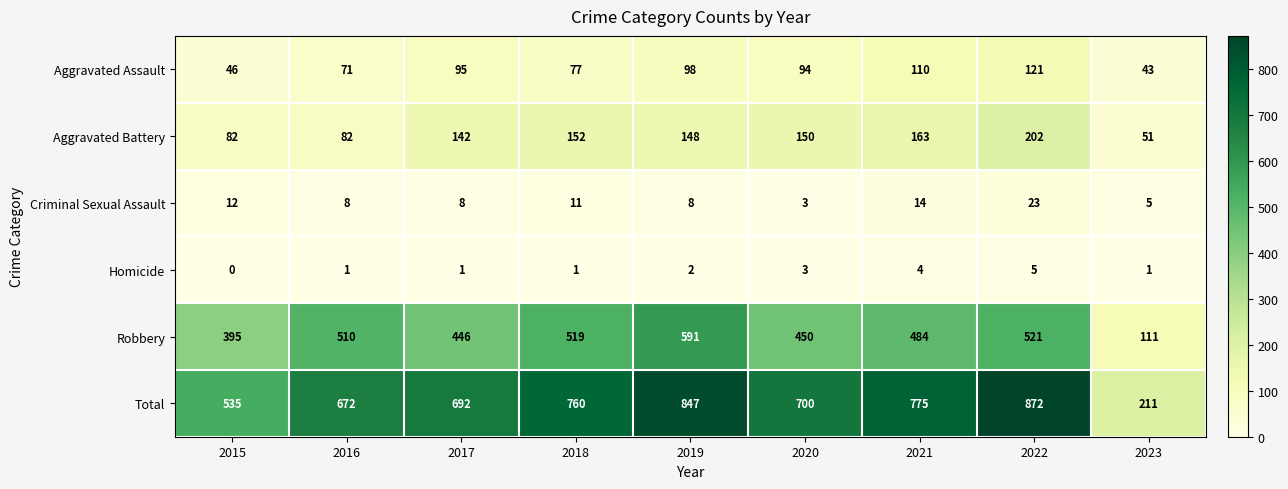

The Homicide series shows 0 at 2015. True or false?

True